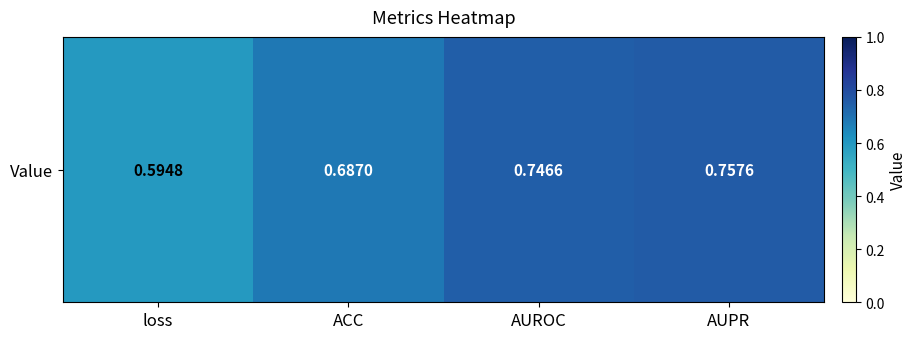

What is the difference between the values at loss and AUROC?

0.2